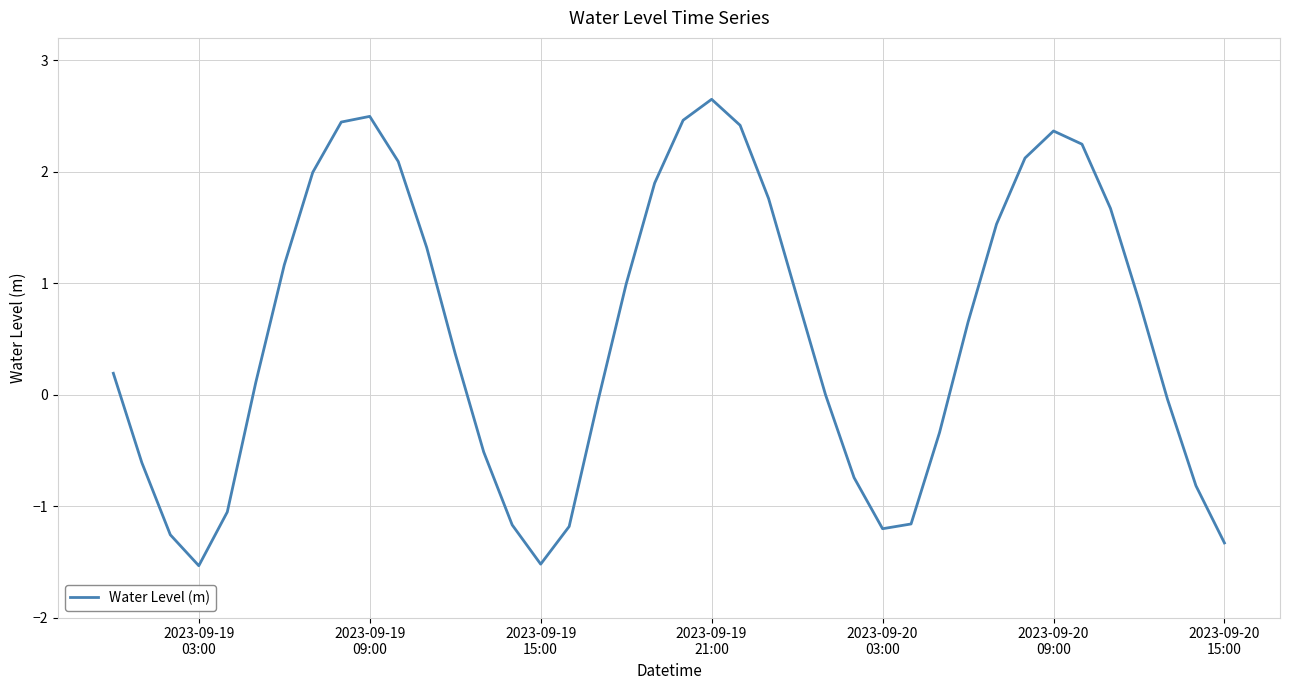

What is the smallest value displayed?

-1.5